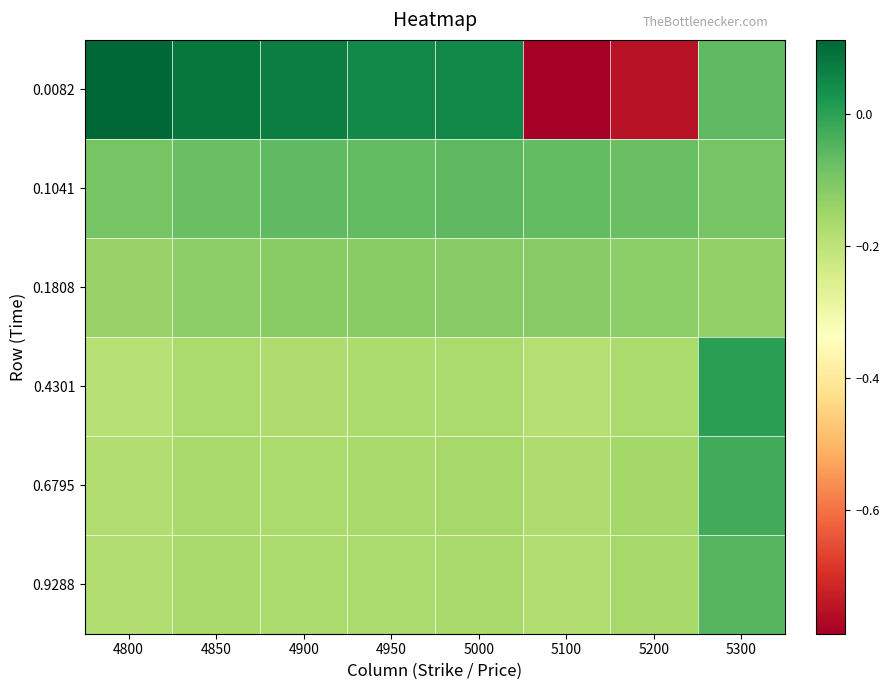

What is the maximum value shown in the chart?

0.1